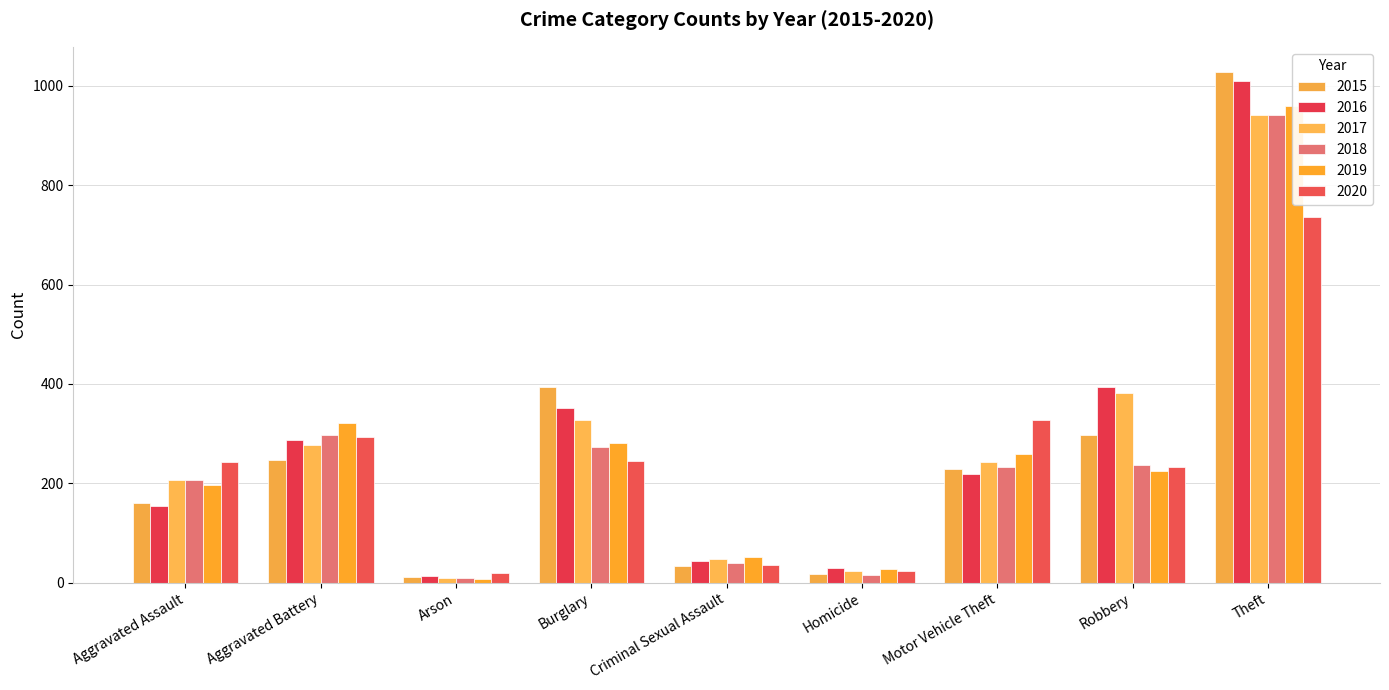

Where does the 2020 series first go above 242?

Aggravated Battery